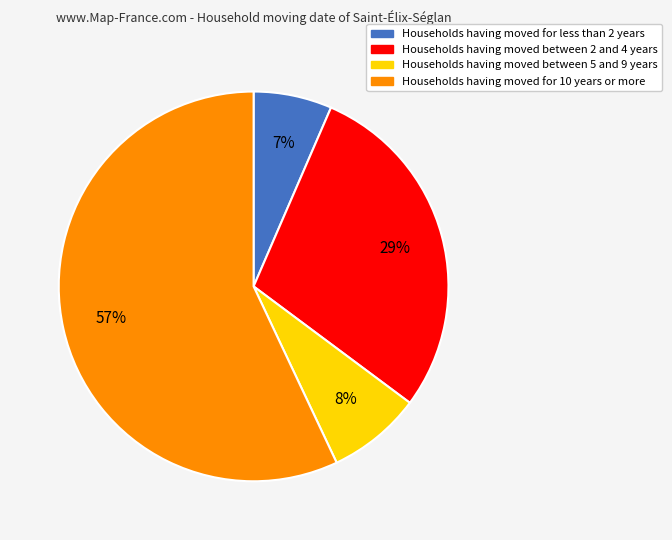

Does any single category account for the majority?

Yes